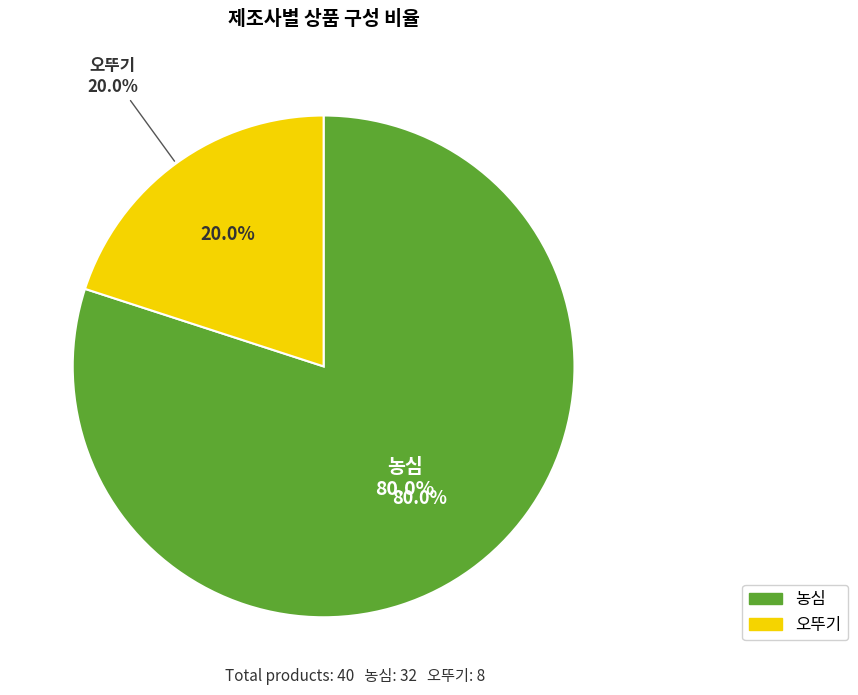

Is it true that 오뚜기 is 83% of the pie?

False